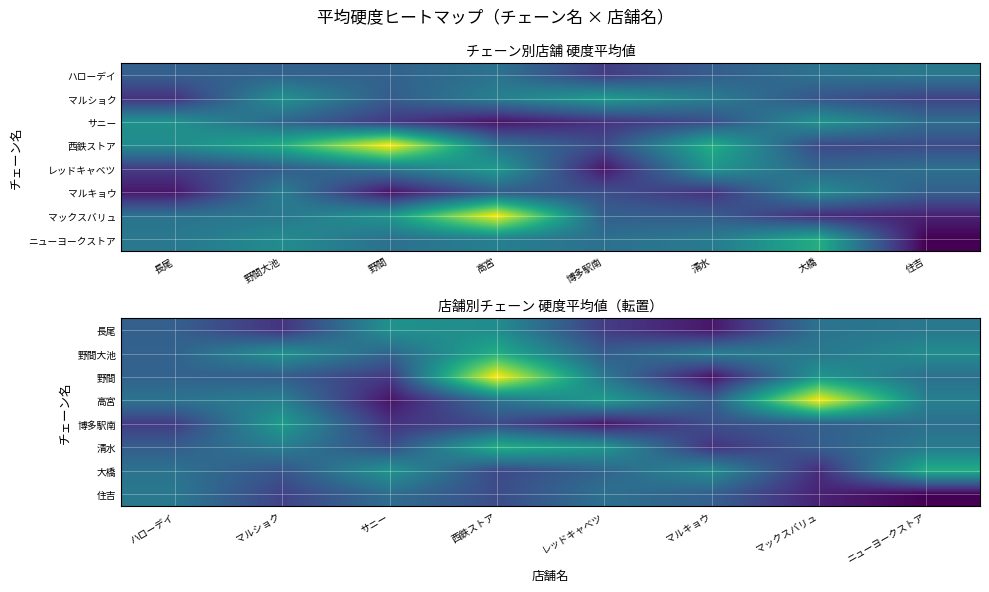

The value of 長尾 at レッドキャベツ is 0.2. True or false?

False